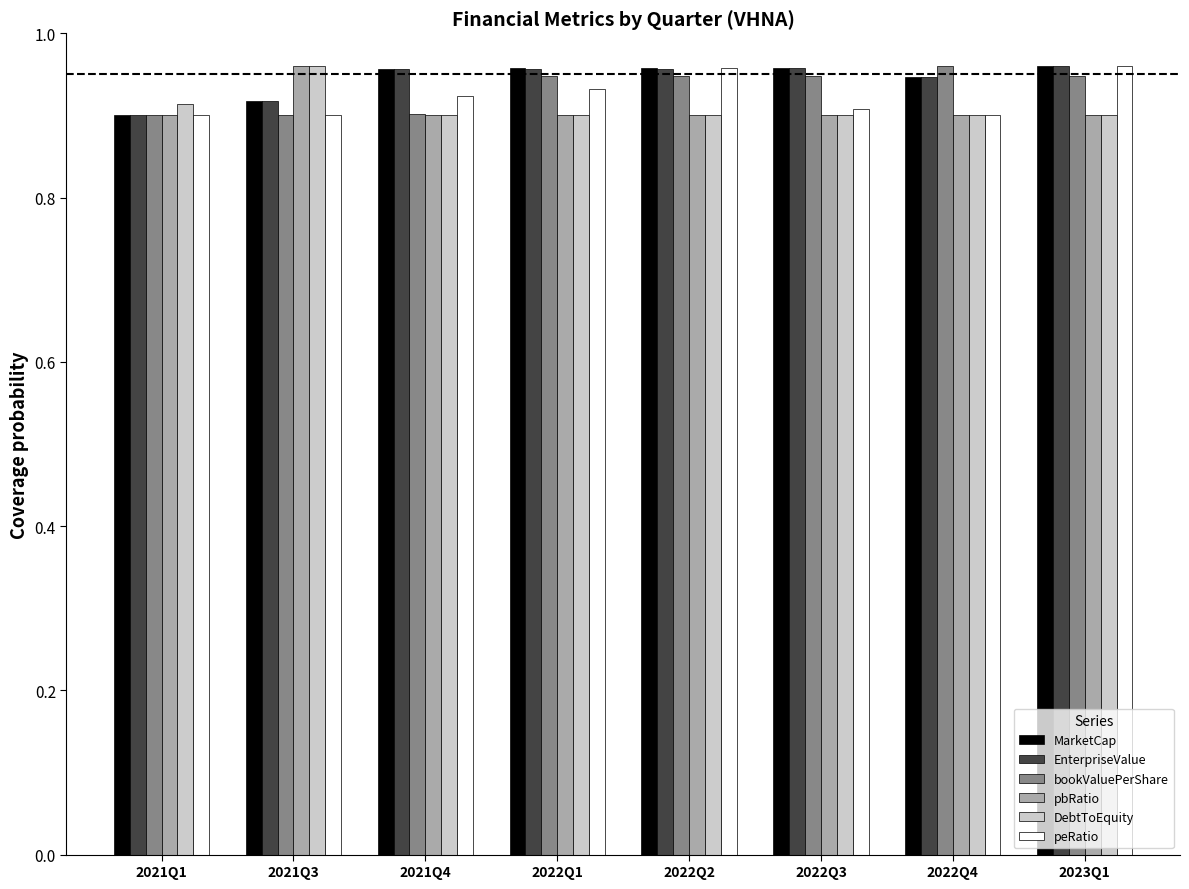

Is it true that EnterpriseValue equals 0.4 at 2022Q3?

False